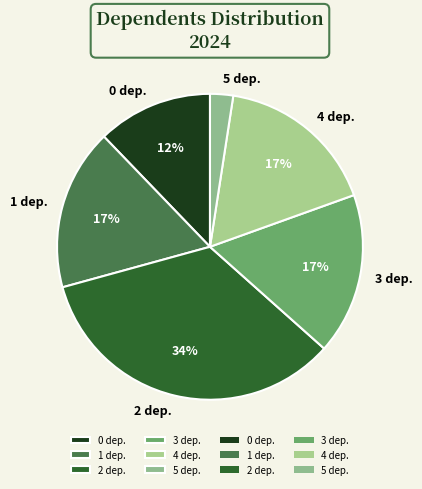

Which has a higher value, 1 dep. or 5 dep.?

1 dep.